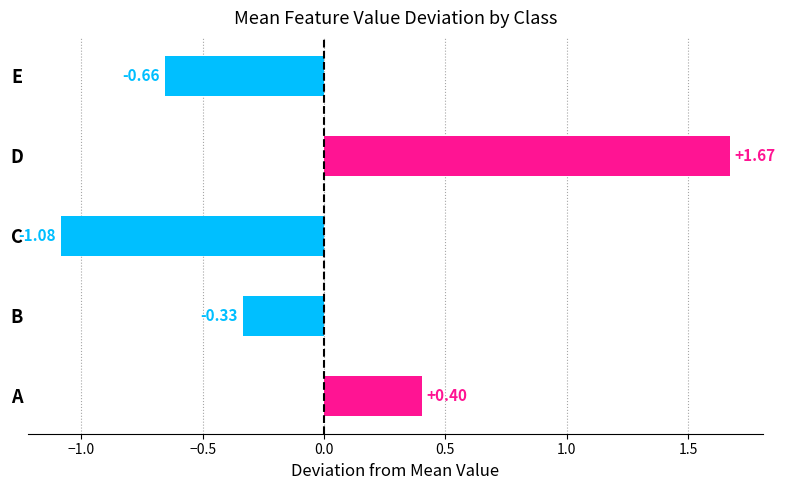

Count the number of values greater than 0.

2